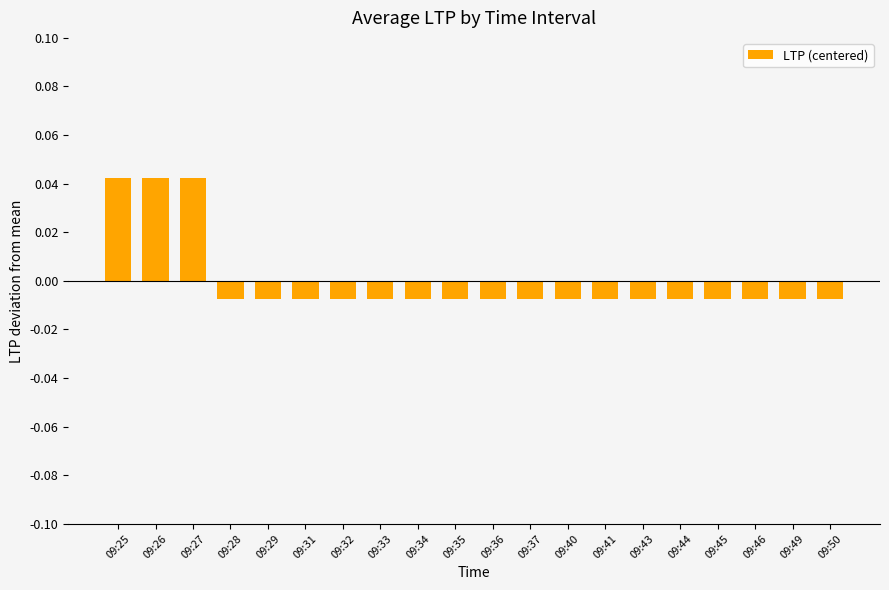

Where does the data first go above 0?

09:25